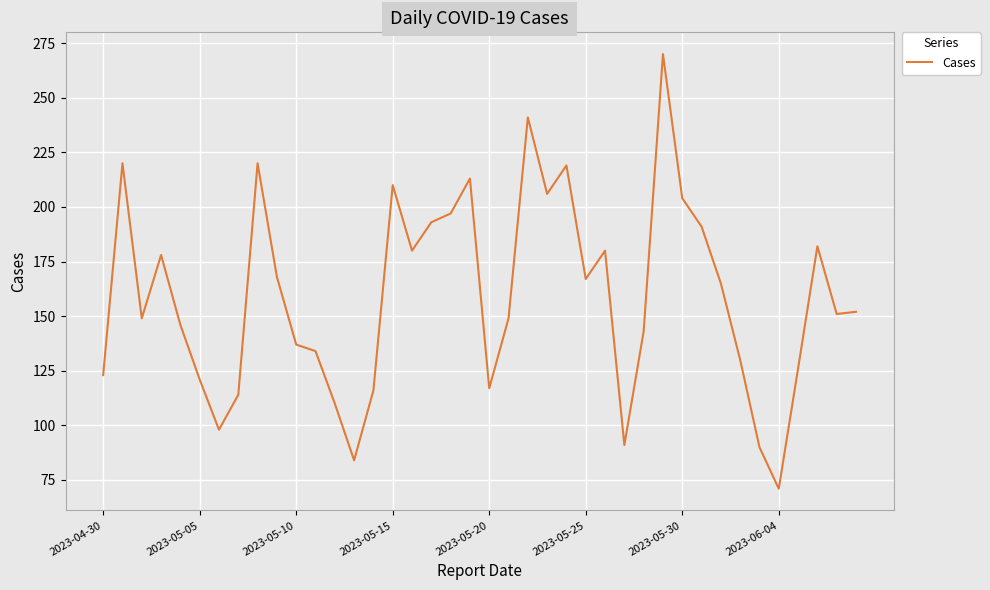

What is the difference between the maximum and minimum values?

199